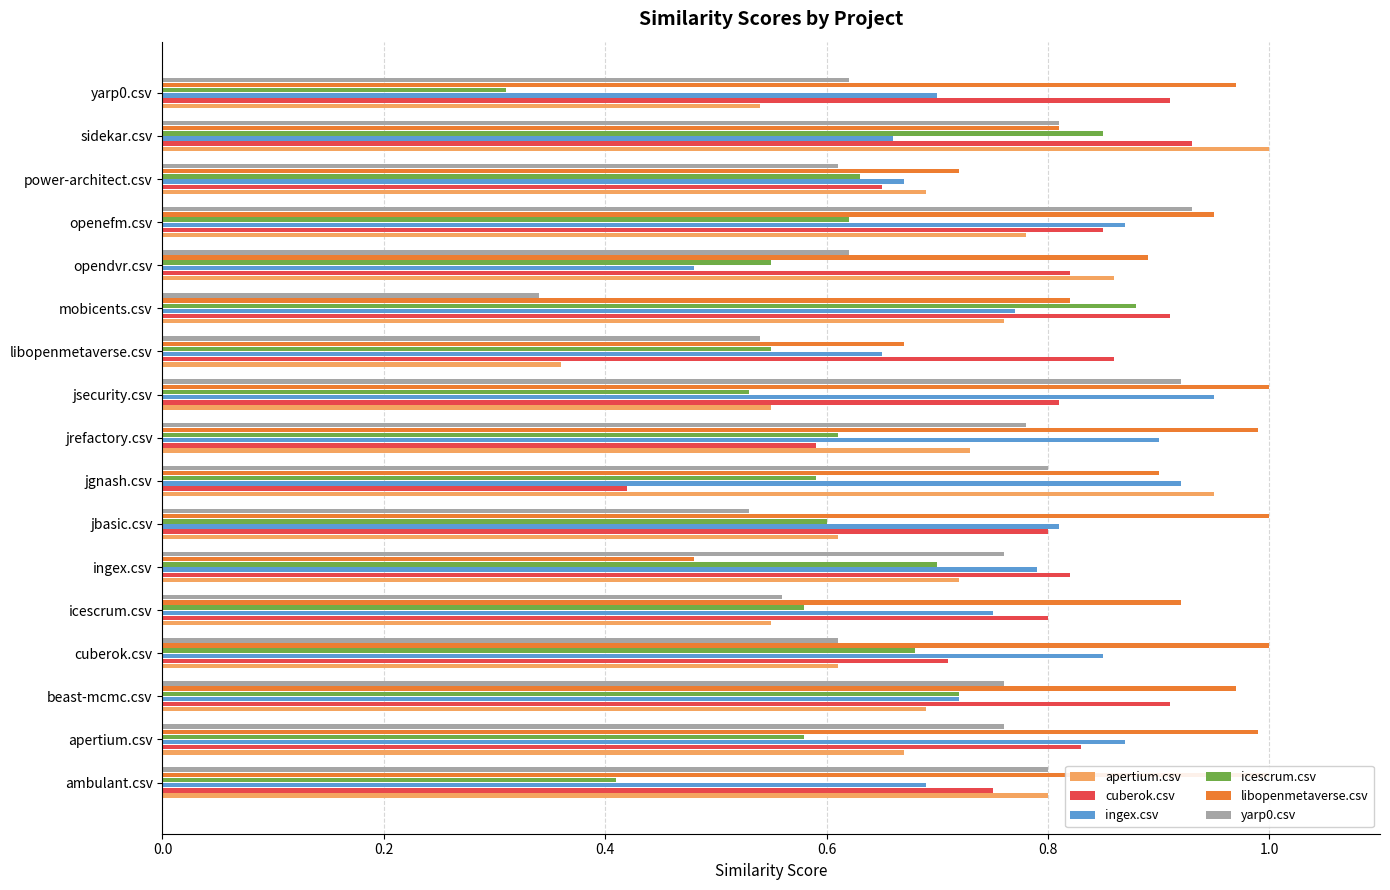

At how many categories does at least one series exceed 0?

17